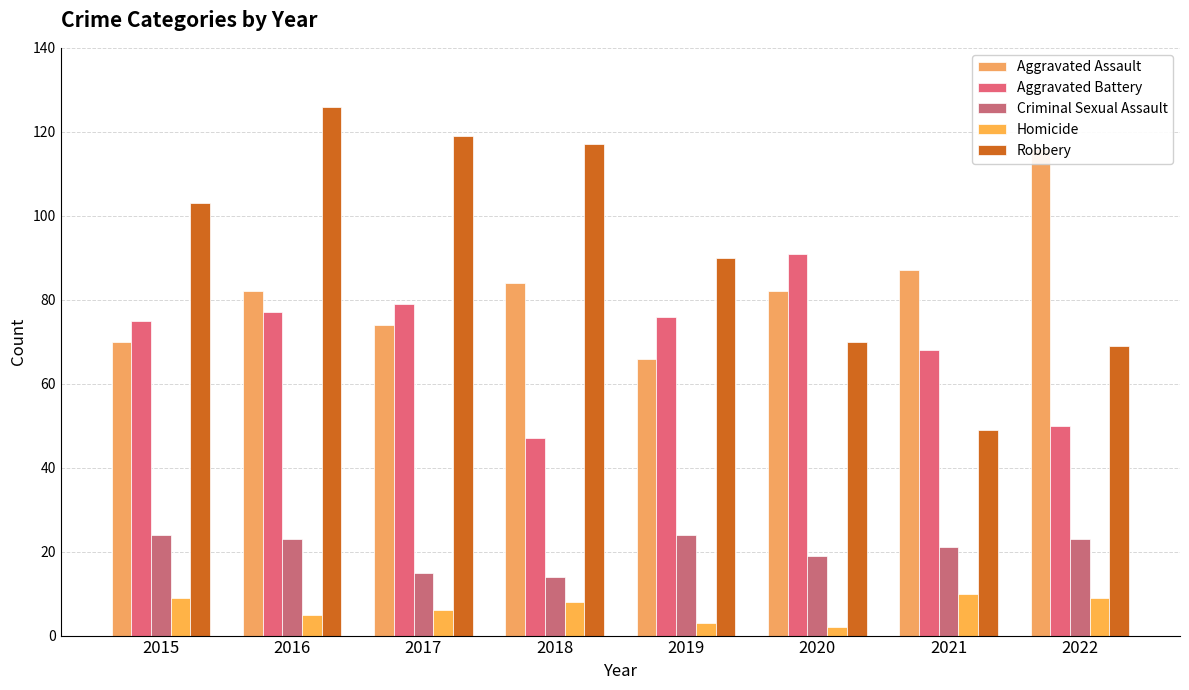

What is the difference between the highest and lowest values at 2020?

89